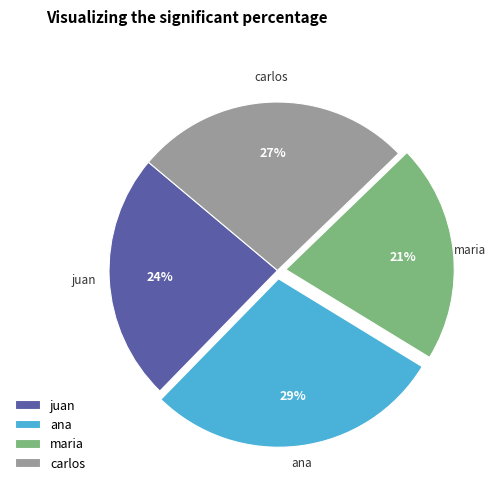

Do maria and carlos together represent more than half of the pie?

No